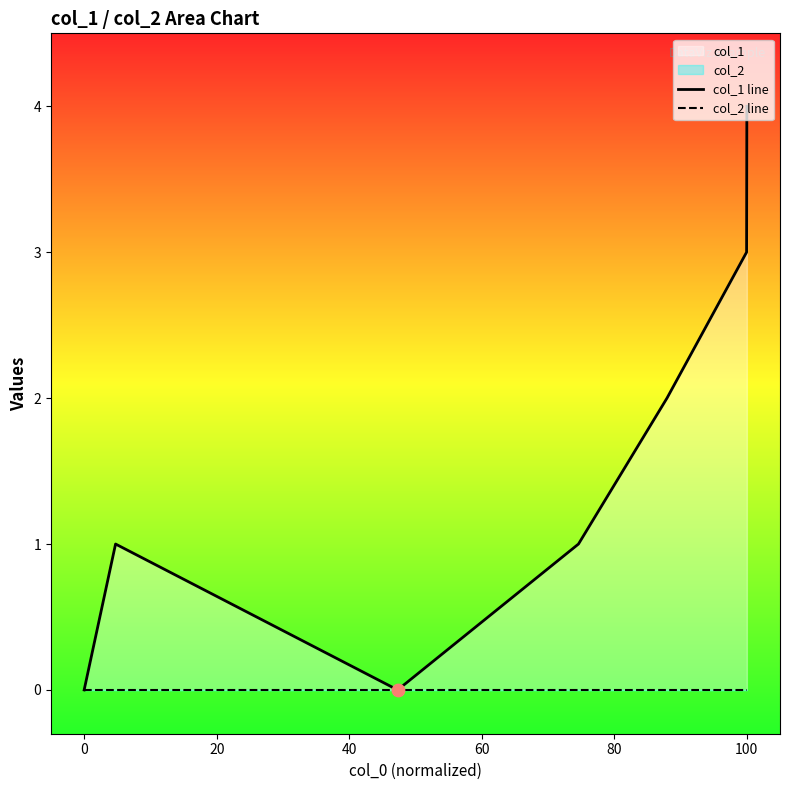

At how many categories does at least one series exceed 0?

5